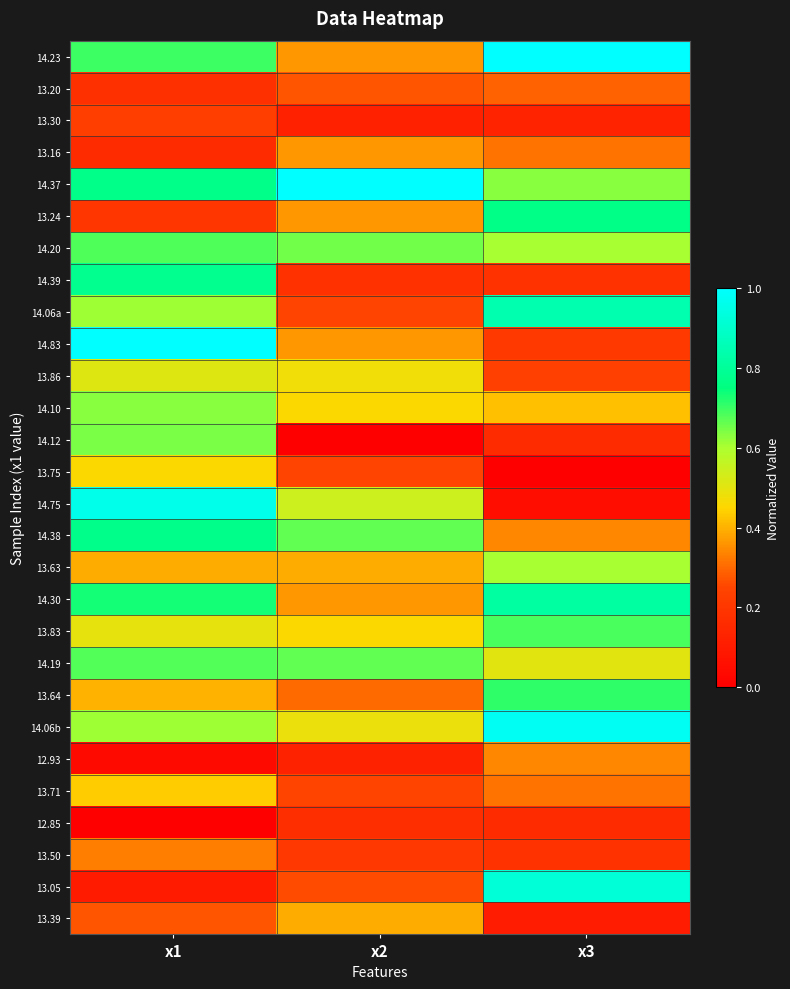

At which category is the sum across all series the highest?

x1